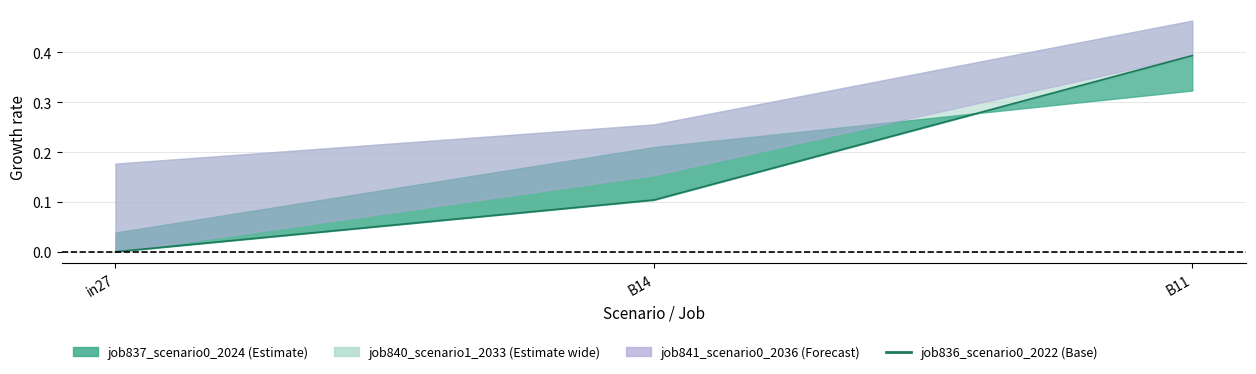

Does the chart have visible grid lines?

Yes